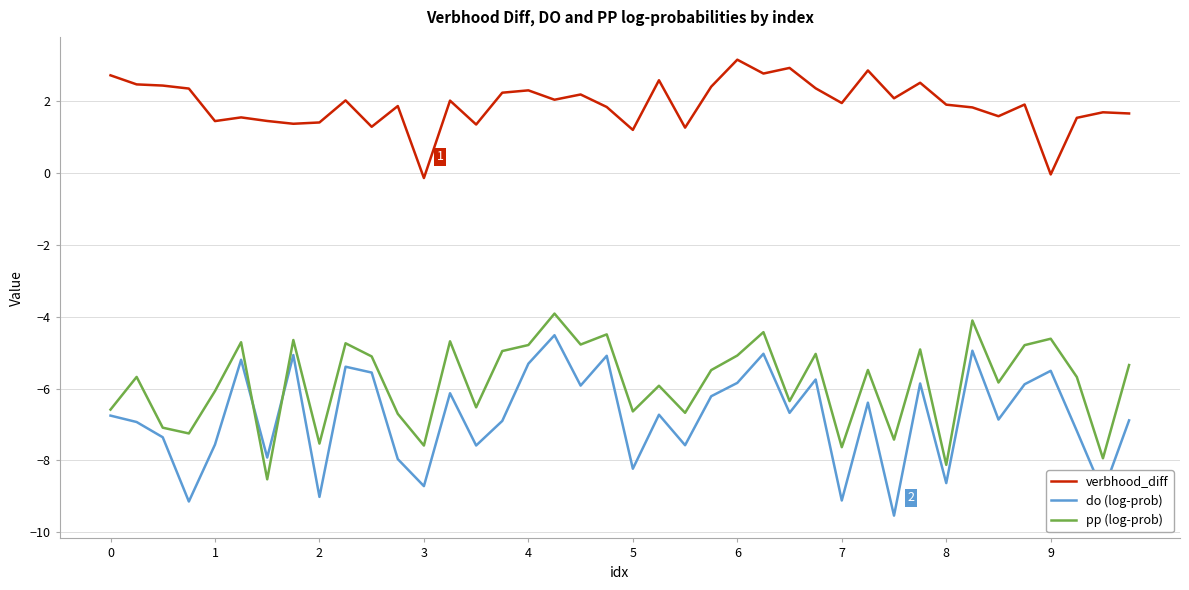

Which series has the largest total across all categories?

verbhood_diff